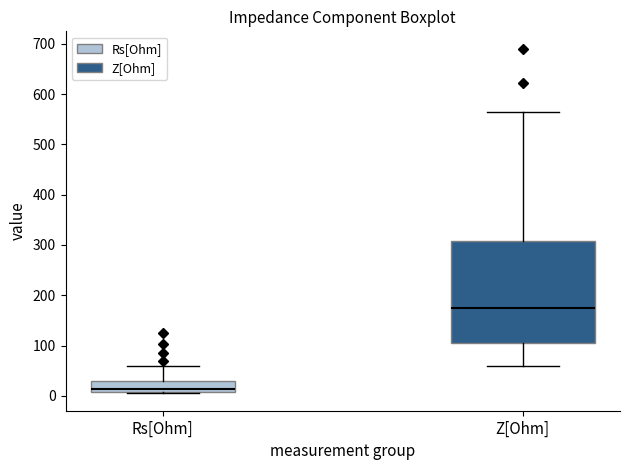

Reading left to right, transcribe this box plot: for each box, give where its median line is, the range the box spans, and where its two whiskers end, as read against the y-axis. The values are not printed on the chart, so give them approximately, as read against the axis.

Rs[Ohm]: median 10 (just above the box's lower edge), box 10 to 30, whiskers 0 to 60
Z[Ohm]: median 170, box 100 to 310, whiskers 60 to 570